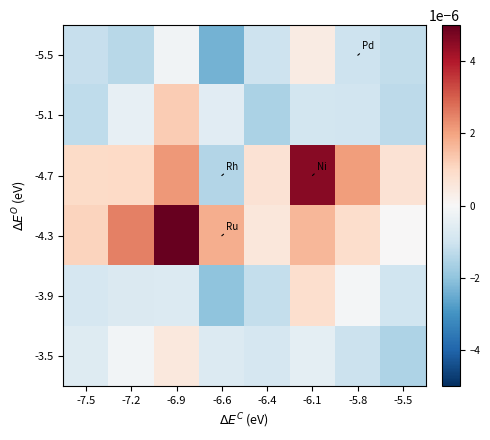

At -7.2, list the series in order from largest to smallest.

-4.3, -4.7, -3.5, -5.1, -3.9, -5.5